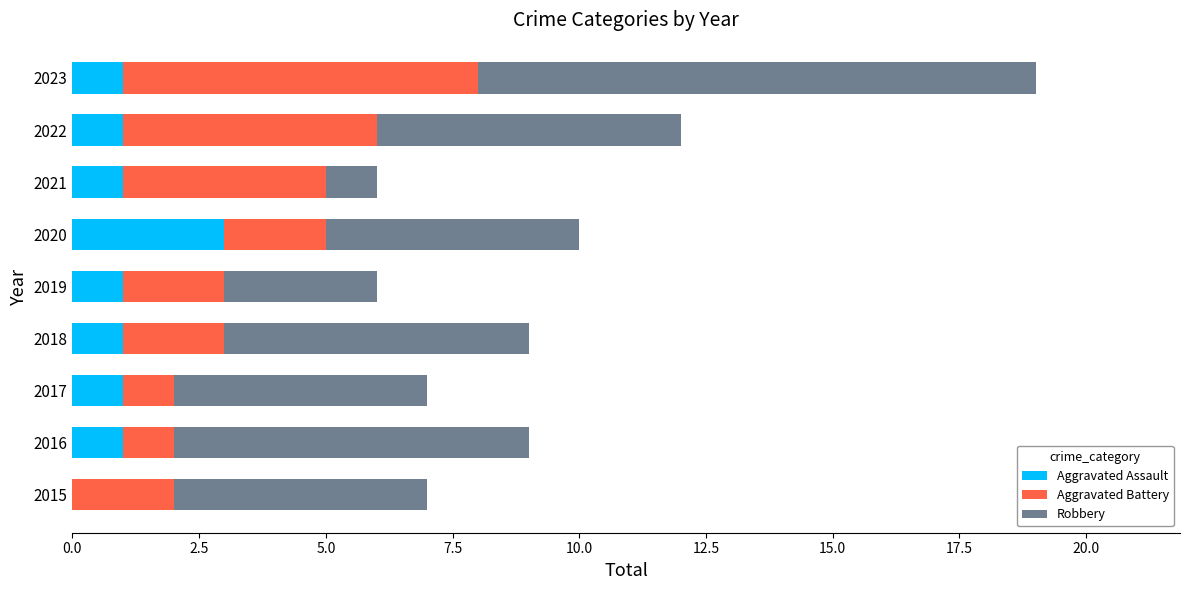

The Aggravated Assault series shows 1 at 2022. True or false?

True